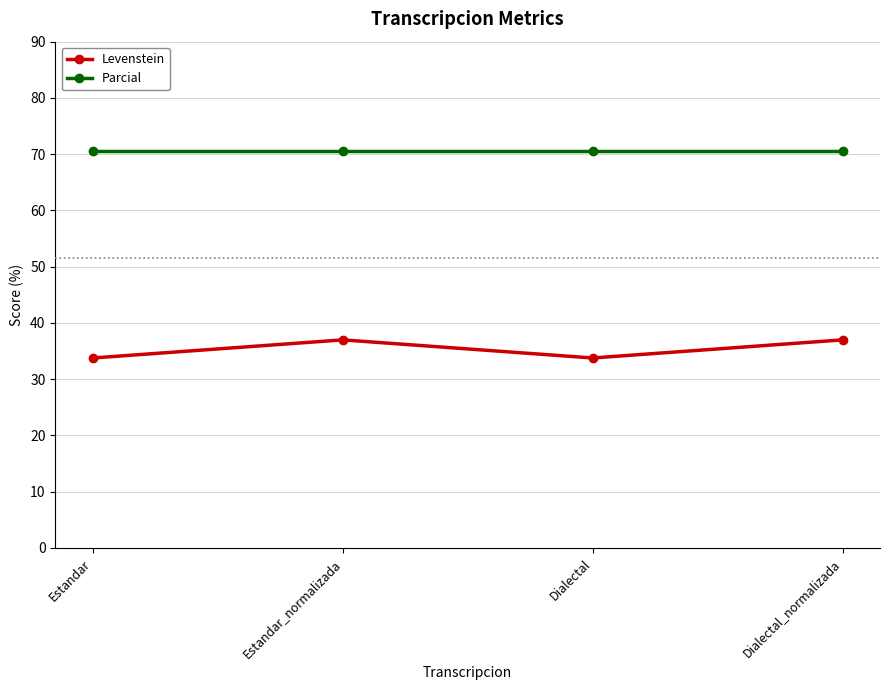

True or false: Levenstein has more than 1 interior local peaks.

False